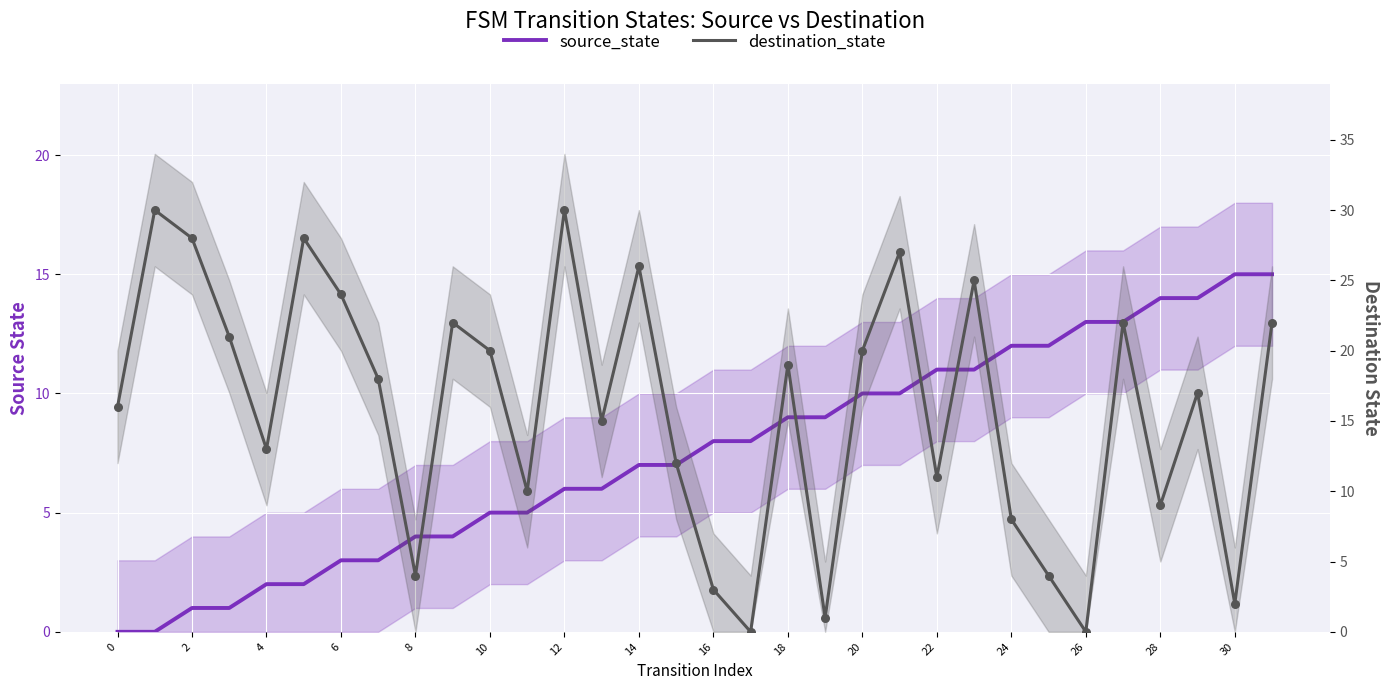

What are all the series names shown in the legend?

source_state, destination_state